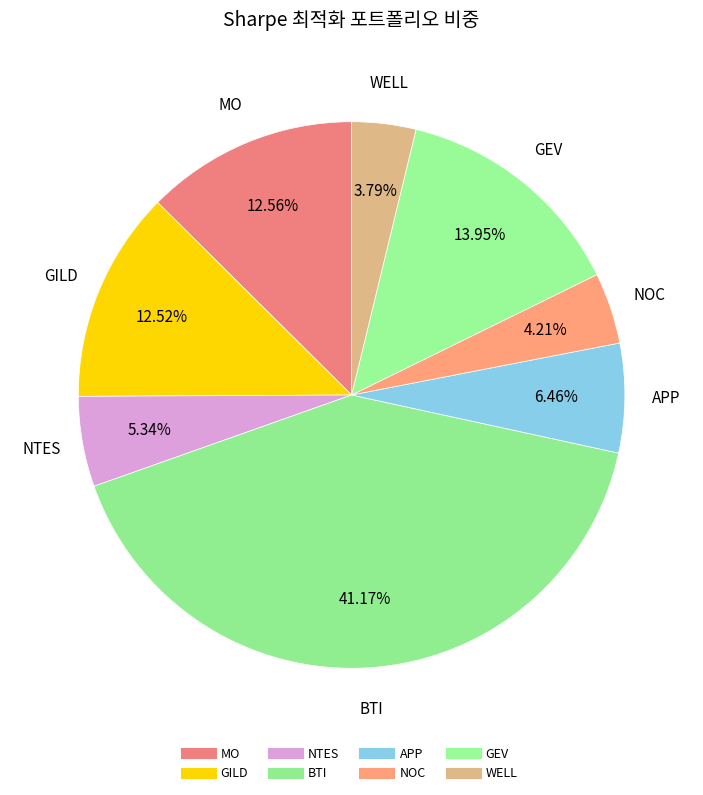

How many slices are in this pie chart?

8